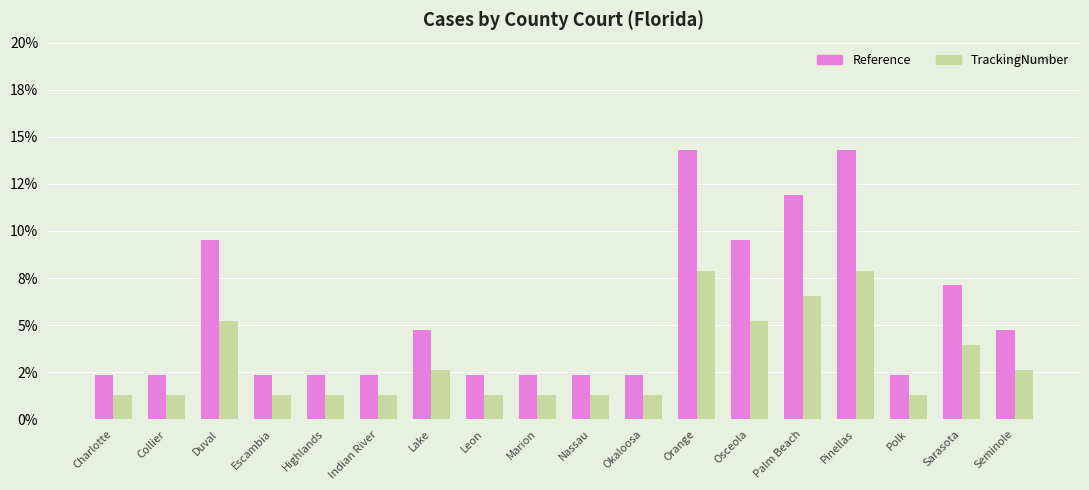

Which series has the largest range (max minus min)?

Reference